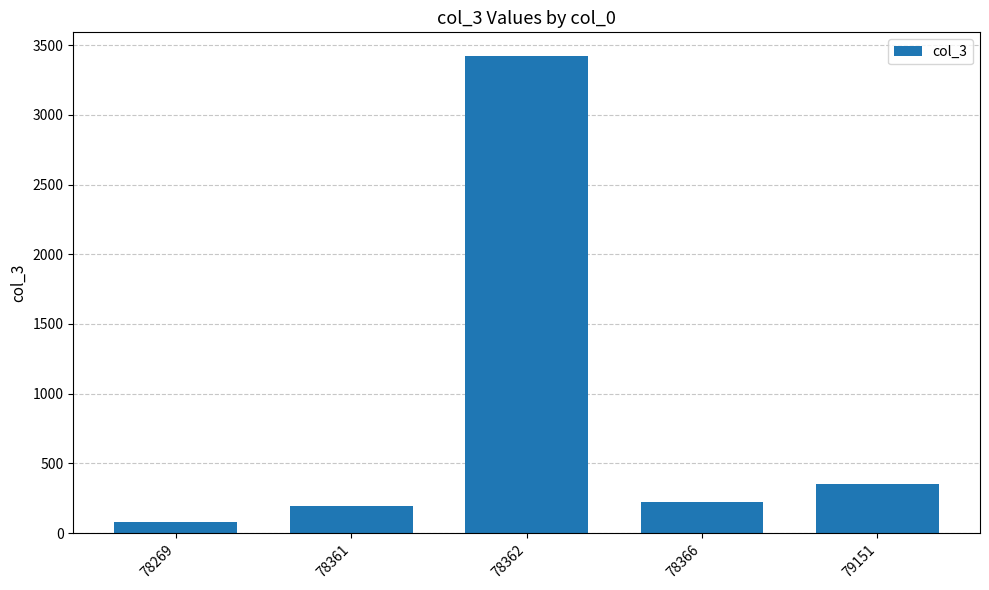

Reading left to right, extract all data points from this chart.

78269=79	78361=191	78362=3421	78366=220	79151=353